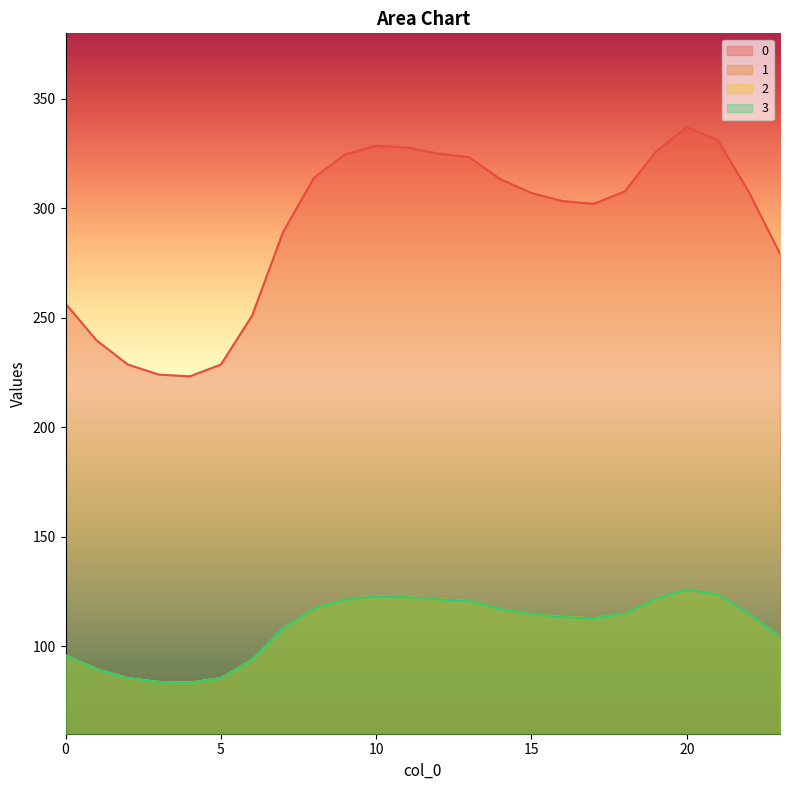

Reading right to left, transcribe all the data shown in this chart.

0: 23=279.3	22=307.4	21=331.2	20=337.2	19=325.9	18=307.7	17=302.1	16=303.4	15=307.1	14=313.4	13=323.3	12=325.1	11=327.8	10=328.7	9=324.7	8=314.1	7=289.1	6=250.9	5=228.7	4=223.3	3=224.1	2=228.7	1=239.7	0=256.5
1: 23=104.3	22=114.8	21=123.6	20=125.9	19=121.7	18=114.9	17=112.8	16=113.3	15=114.6	14=117.0	13=120.7	12=121.4	11=122.4	10=122.7	9=121.2	8=117.3	7=107.9	6=93.7	5=85.4	4=83.4	3=83.7	2=85.4	1=89.5	0=95.8
2: 23=104.3	22=114.8	21=123.6	20=125.9	19=121.7	18=114.9	17=112.8	16=113.3	15=114.6	14=117.0	13=120.7	12=121.4	11=122.4	10=122.7	9=121.2	8=117.3	7=107.9	6=93.7	5=85.4	4=83.4	3=83.7	2=85.4	1=89.5	0=95.8
3: 23=104.3	22=114.8	21=123.6	20=125.9	19=121.7	18=114.9	17=112.8	16=113.3	15=114.6	14=117.0	13=120.7	12=121.4	11=122.4	10=122.7	9=121.2	8=117.3	7=107.9	6=93.7	5=85.4	4=83.4	3=83.7	2=85.4	1=89.5	0=95.8